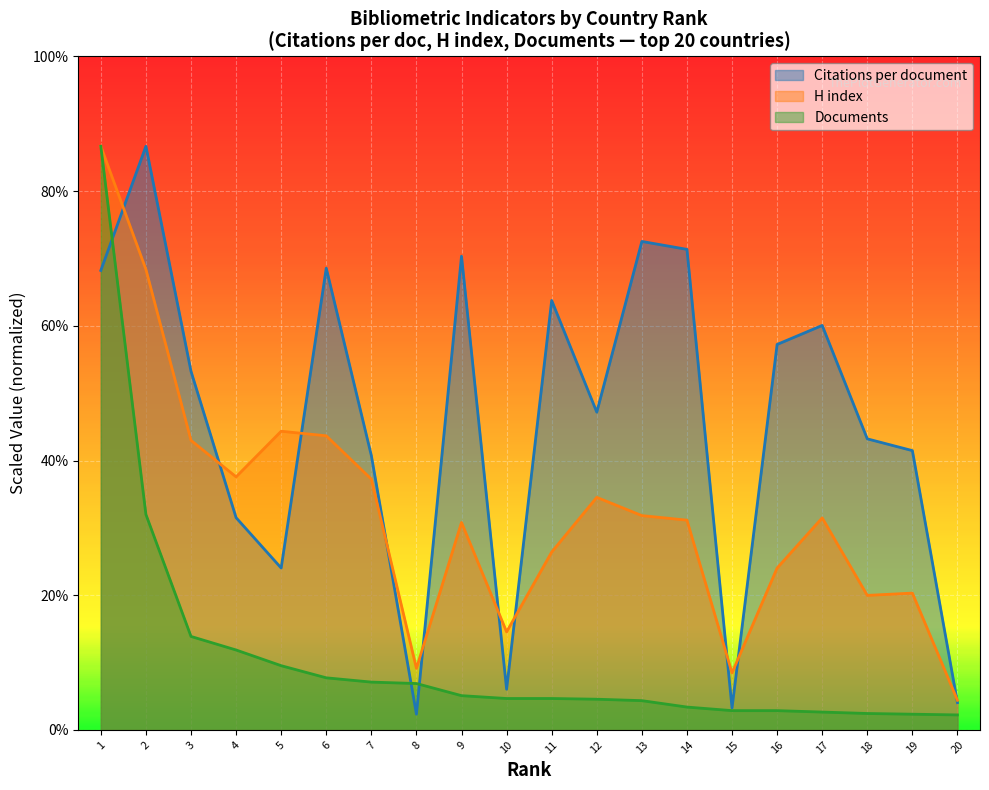

True or false: H index has a value of 13.2 at 20.

True